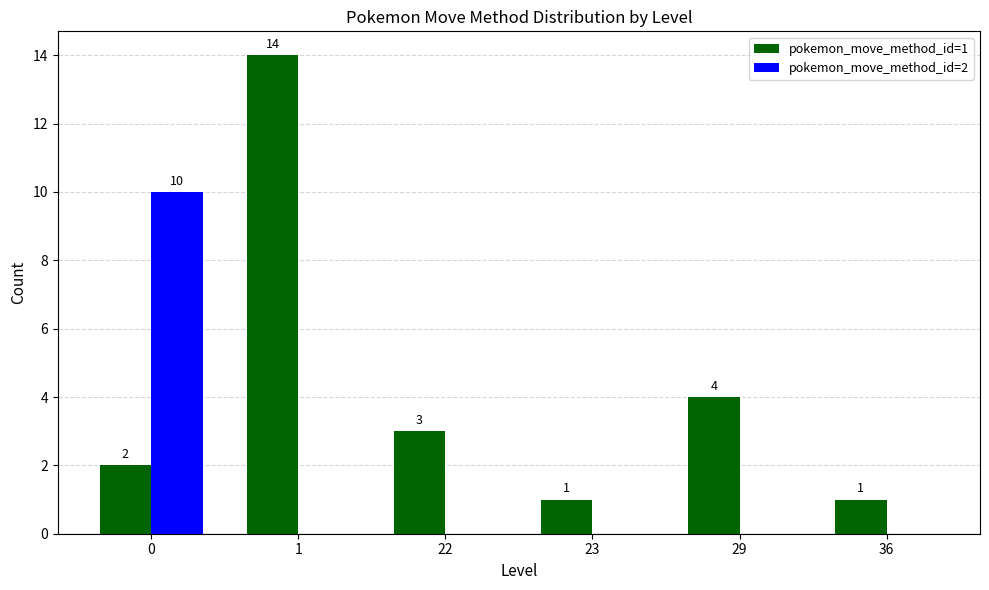

Is it true that pokemon_move_method_id=2 equals -5 at 36?

False